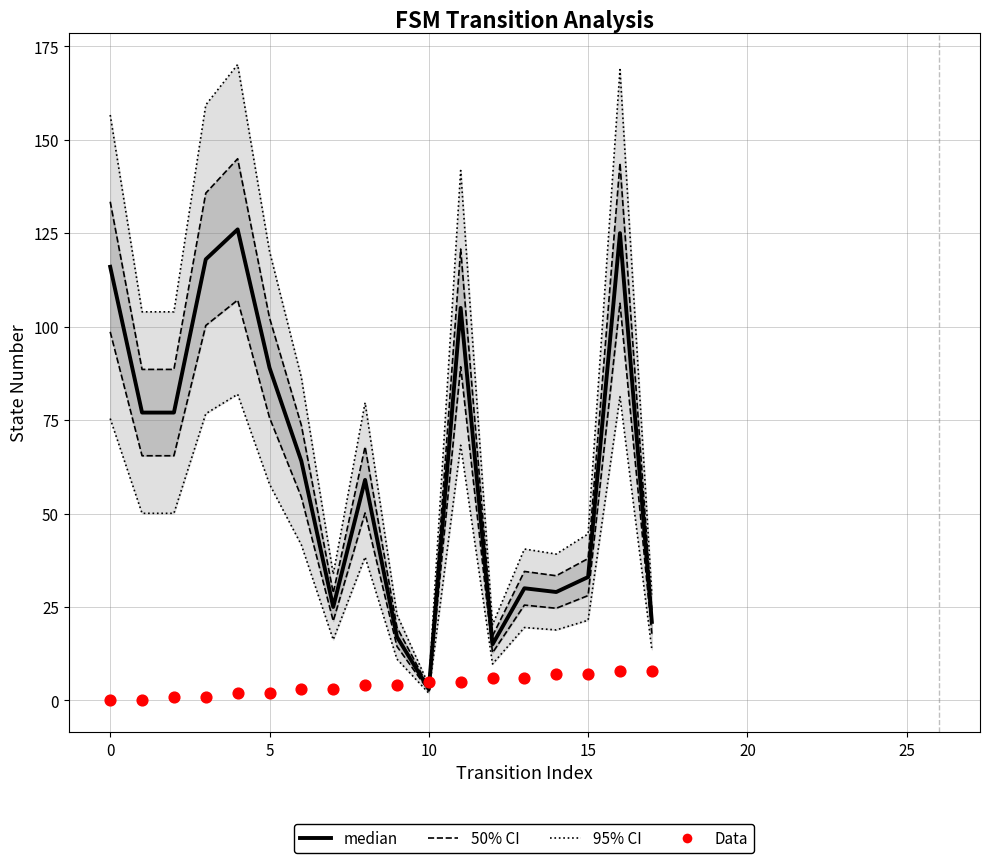

Which series has the largest total across all categories?

95% CI